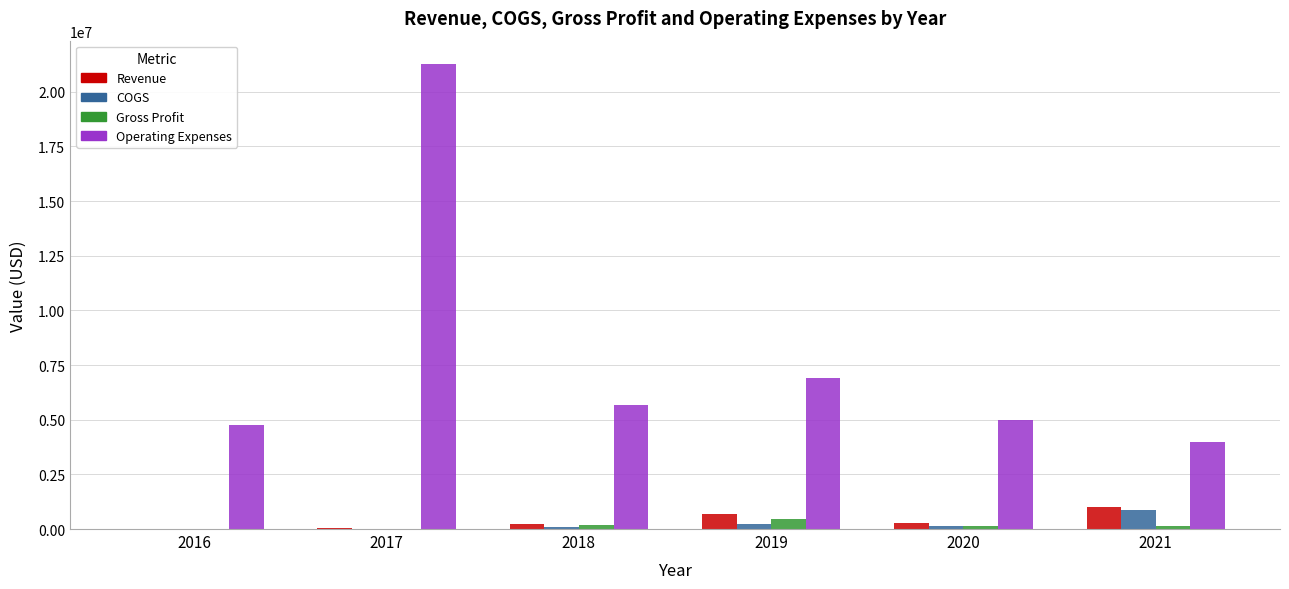

What is the sum of all Operating Expenses values?

47576638